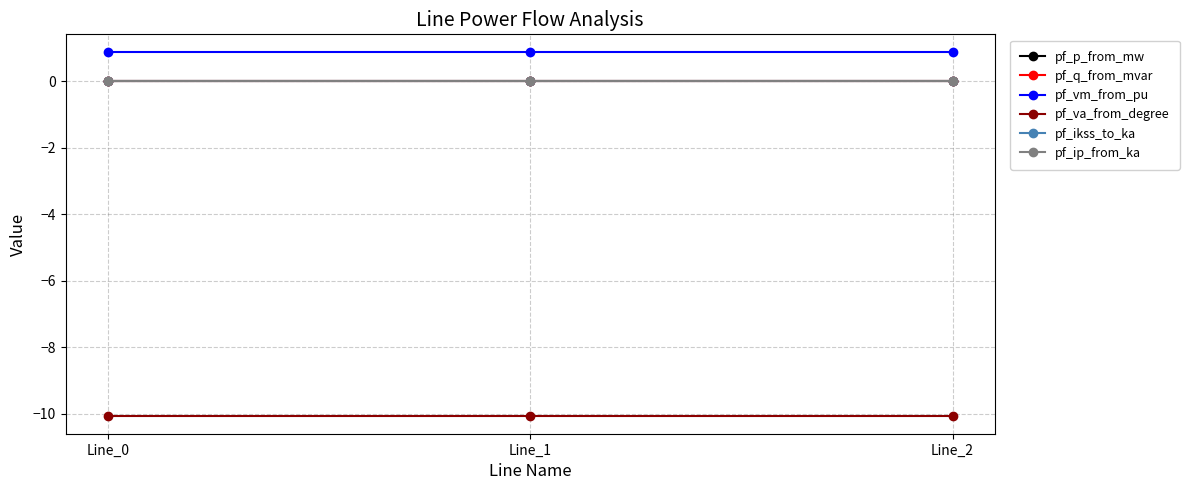

Does the chart have visible grid lines?

Yes